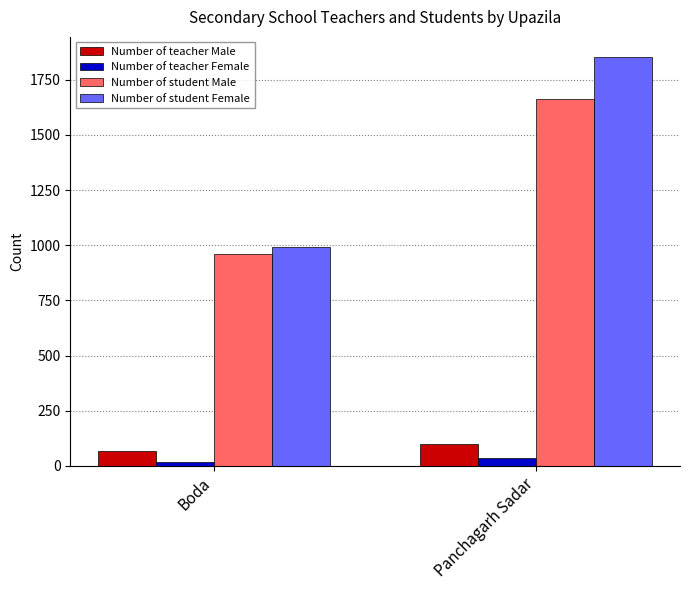

Count the number of categories in the chart.

2